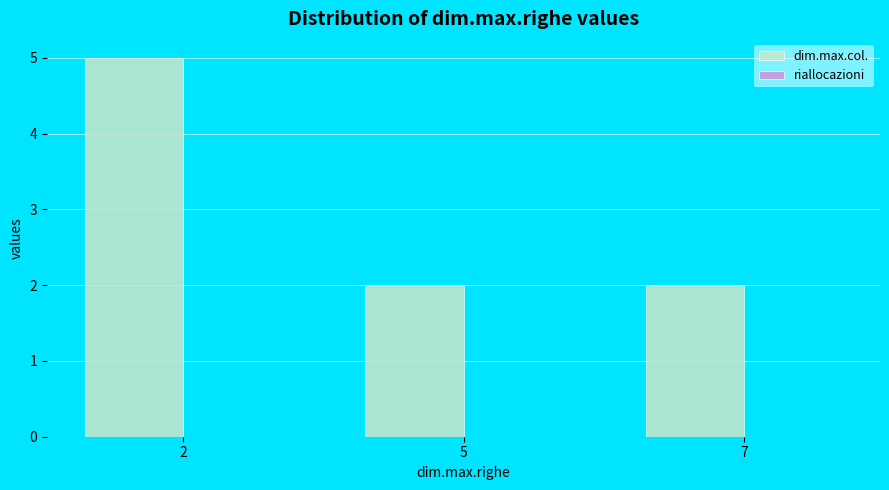

Reading left to right, what are all the values shown in this chart?

2=5	5=2	7=2